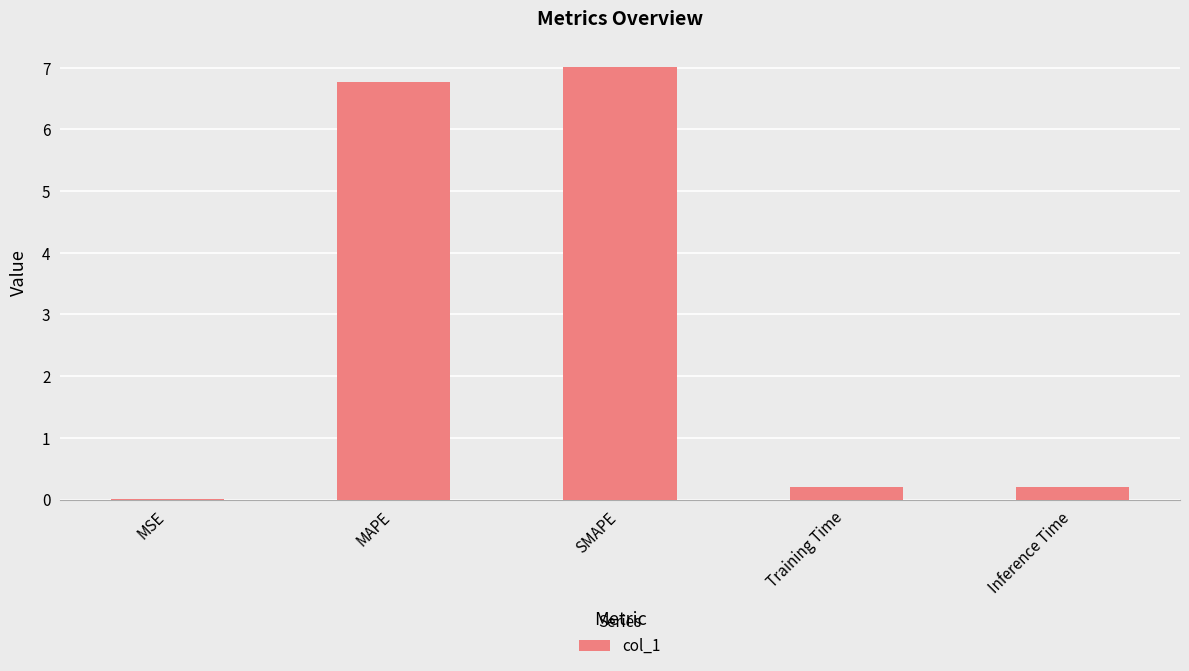

The chart shows a value of 0.2 at Training Time. True or false?

True